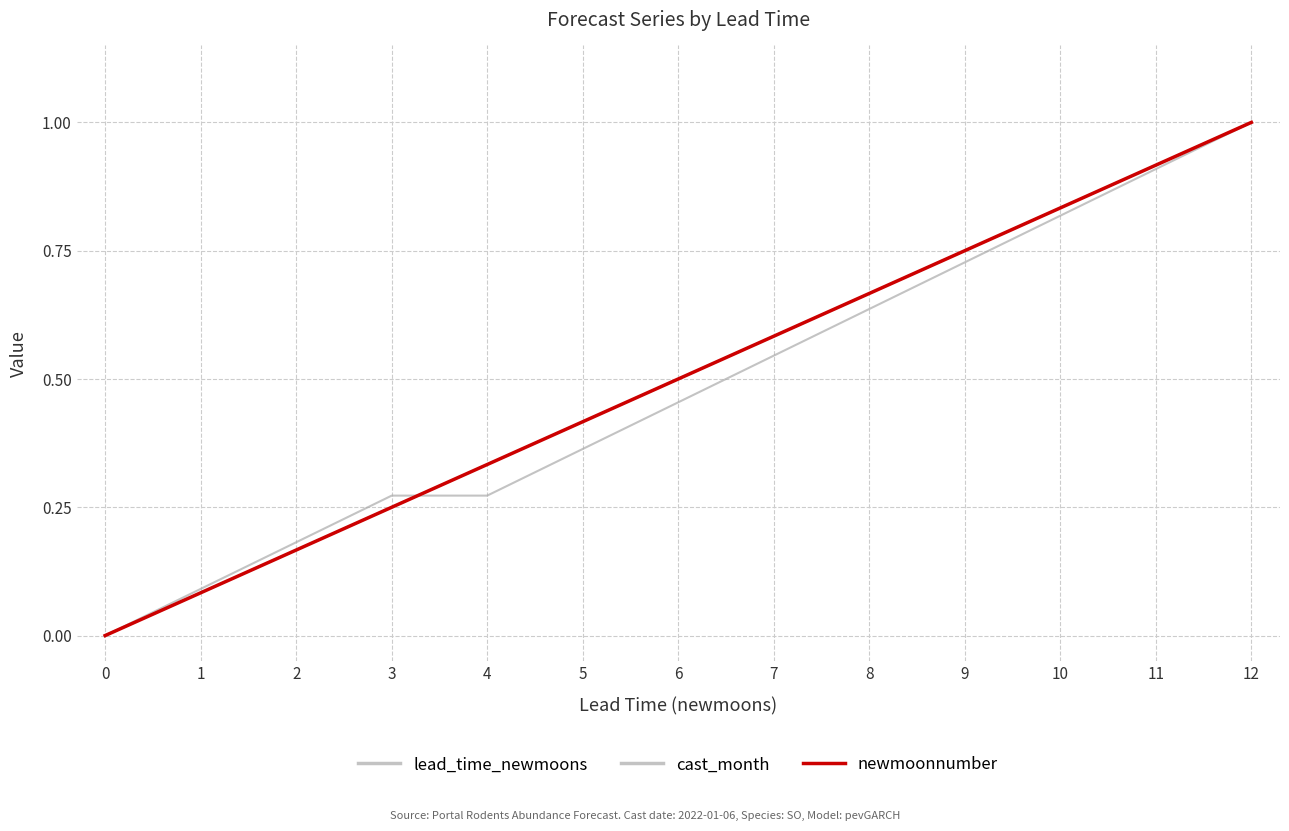

Is this an area chart (filled region under the line)?

No